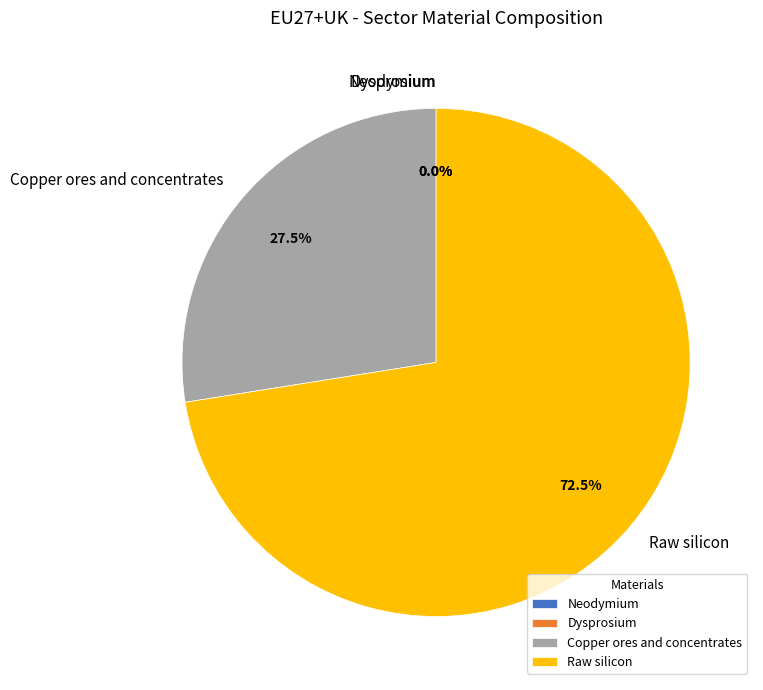

Is Copper ores and concentrates the majority of the pie?

No